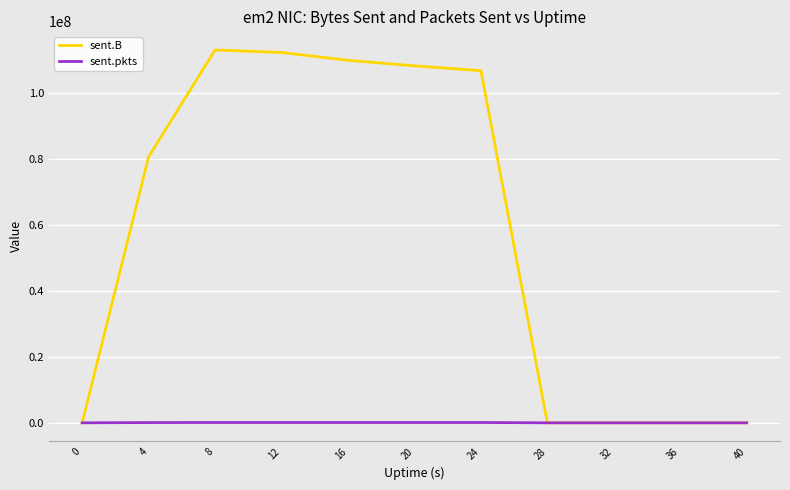

Is the value of sent.B at 12 greater than the value of sent.pkts at 32?

Yes